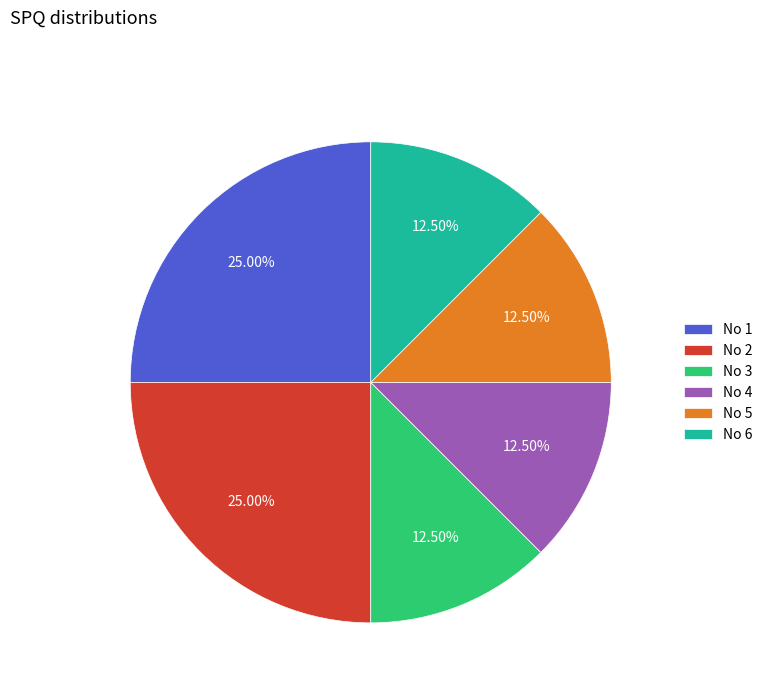

Between No 2 and No 4, which is larger?

No 2